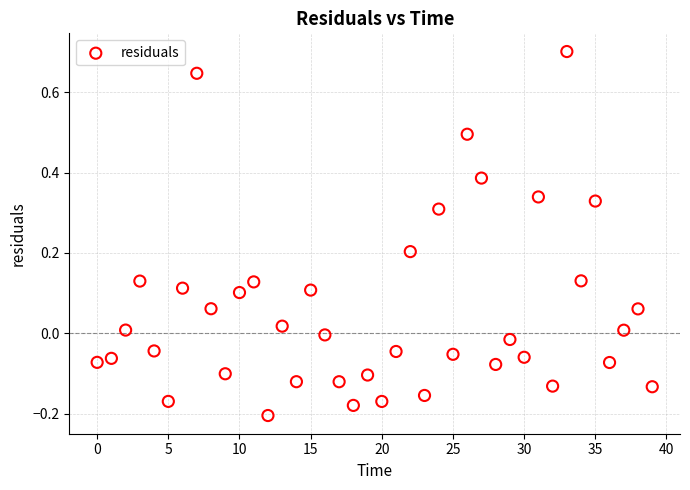

What is the range of Y values (max minus min)?

0.9